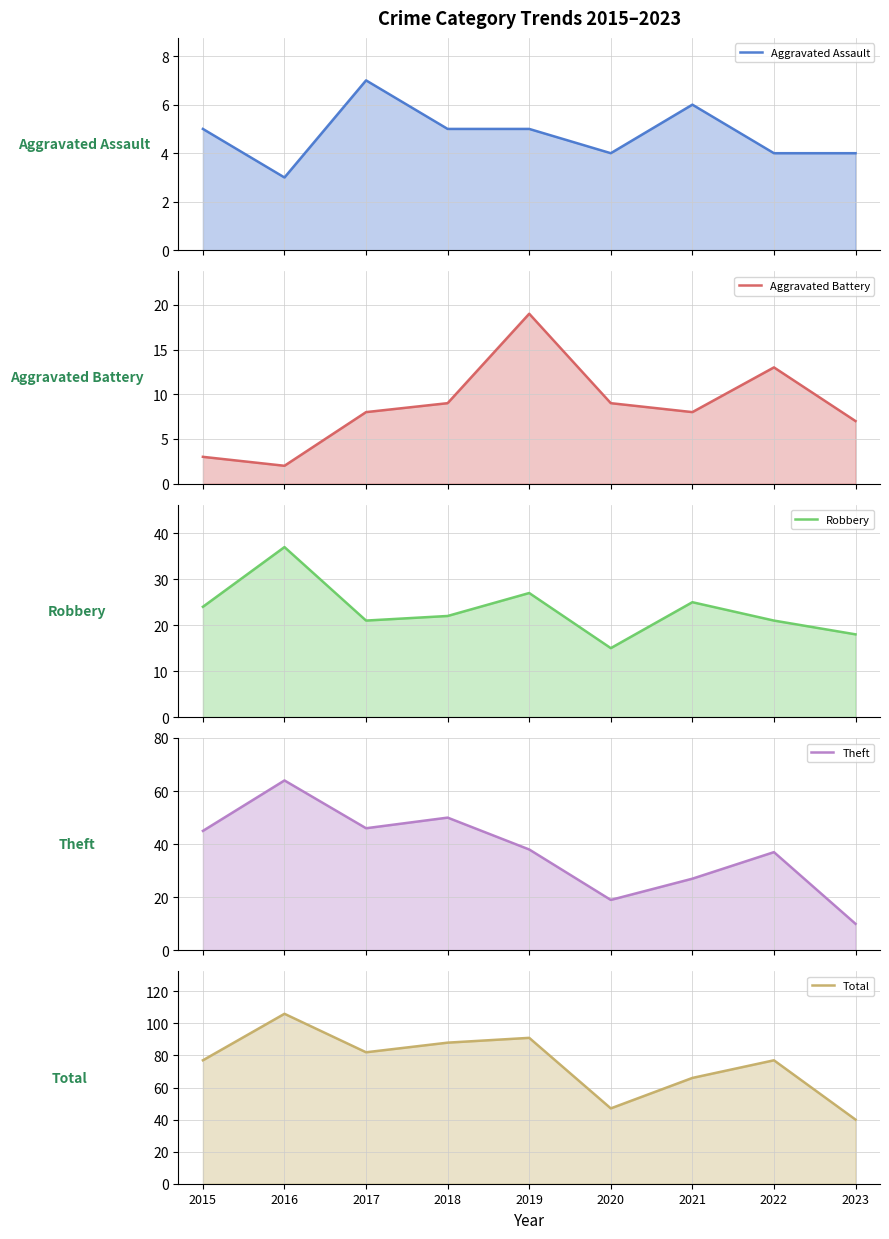

At which category does the chart reach its minimum across all series?

2016